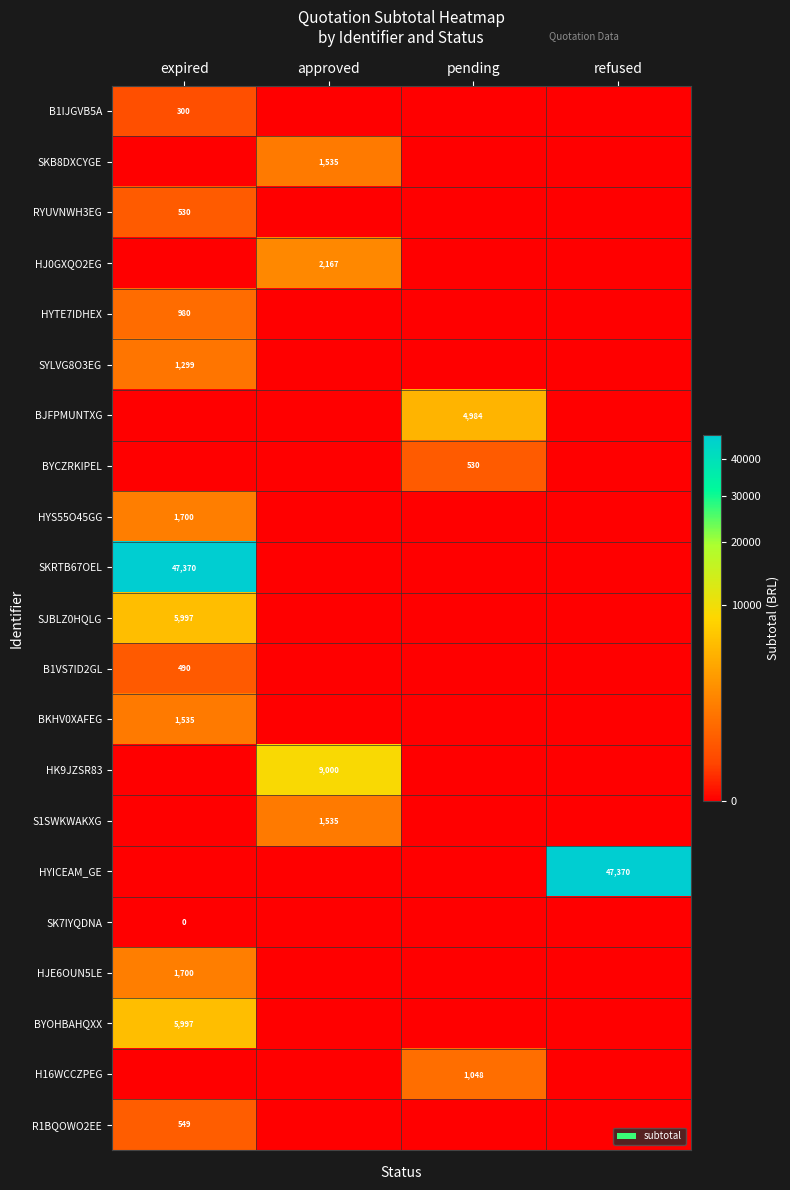

Which label corresponds to the smallest value in the chart?

approved